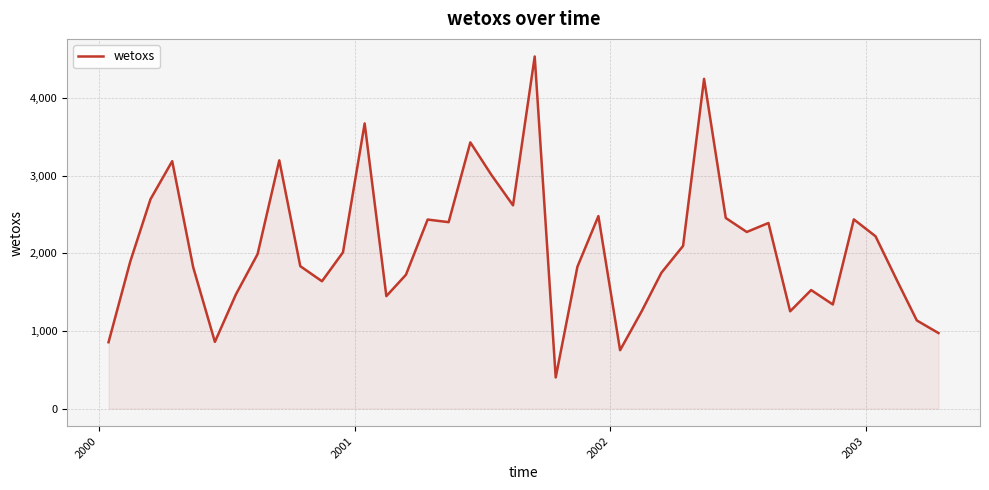

Does the chart have visible grid lines?

Yes